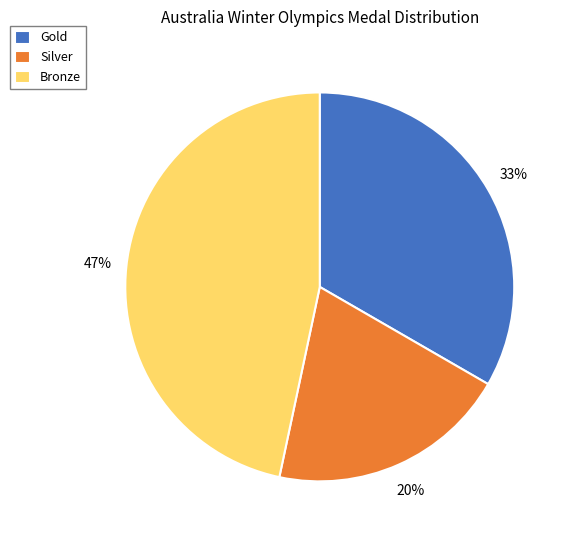

Rank the categories by value from lowest to highest.

Silver, Gold, Bronze